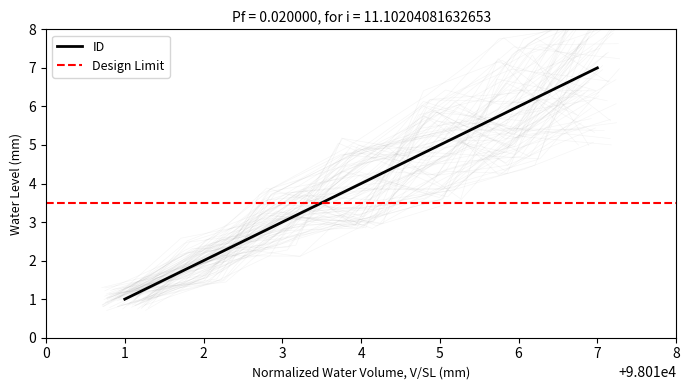

Count the values in the range 2 to 6.

5